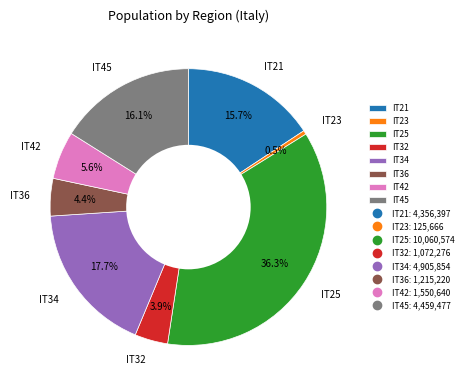

Is it true that IT23 is 7% of the pie?

False